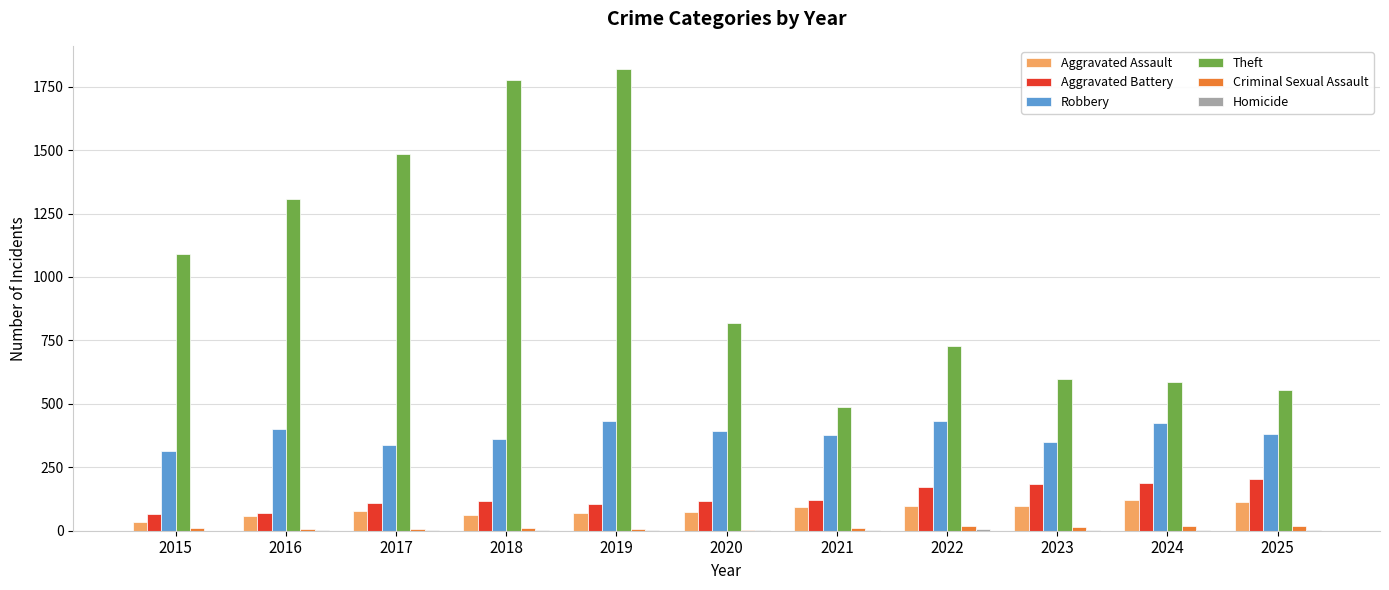

The value of Aggravated Assault at 2025 is 112. True or false?

True